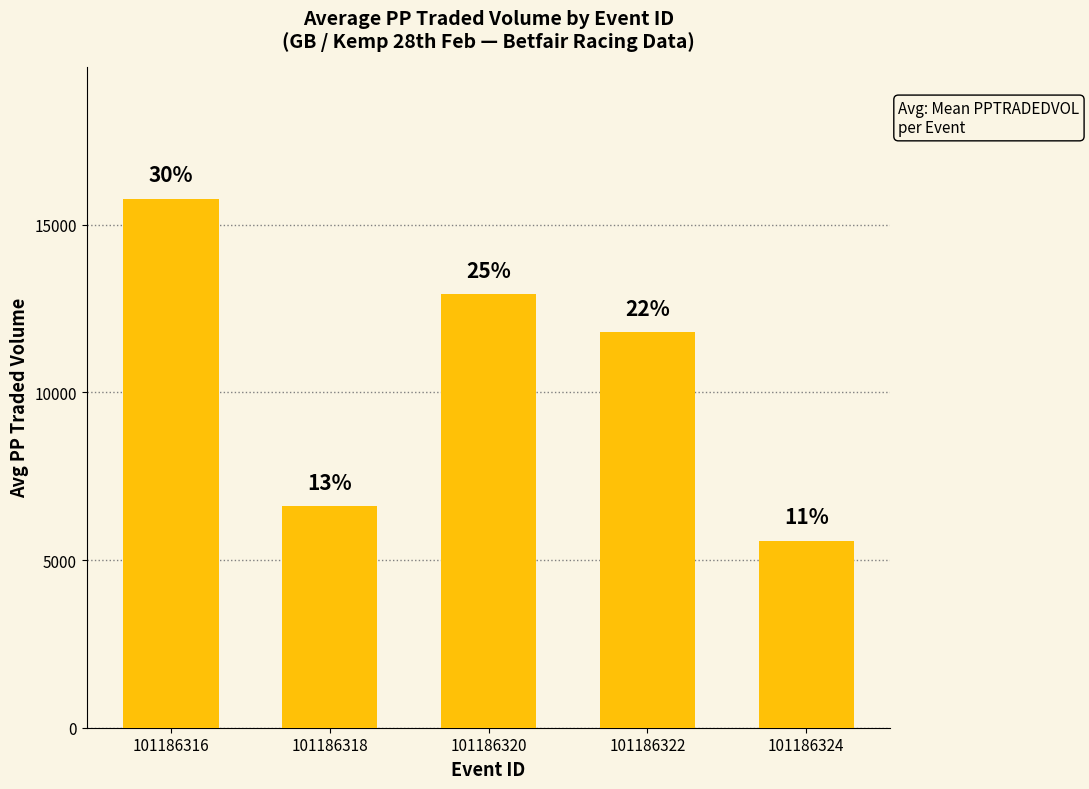

What is the sum of all values?

52663.0